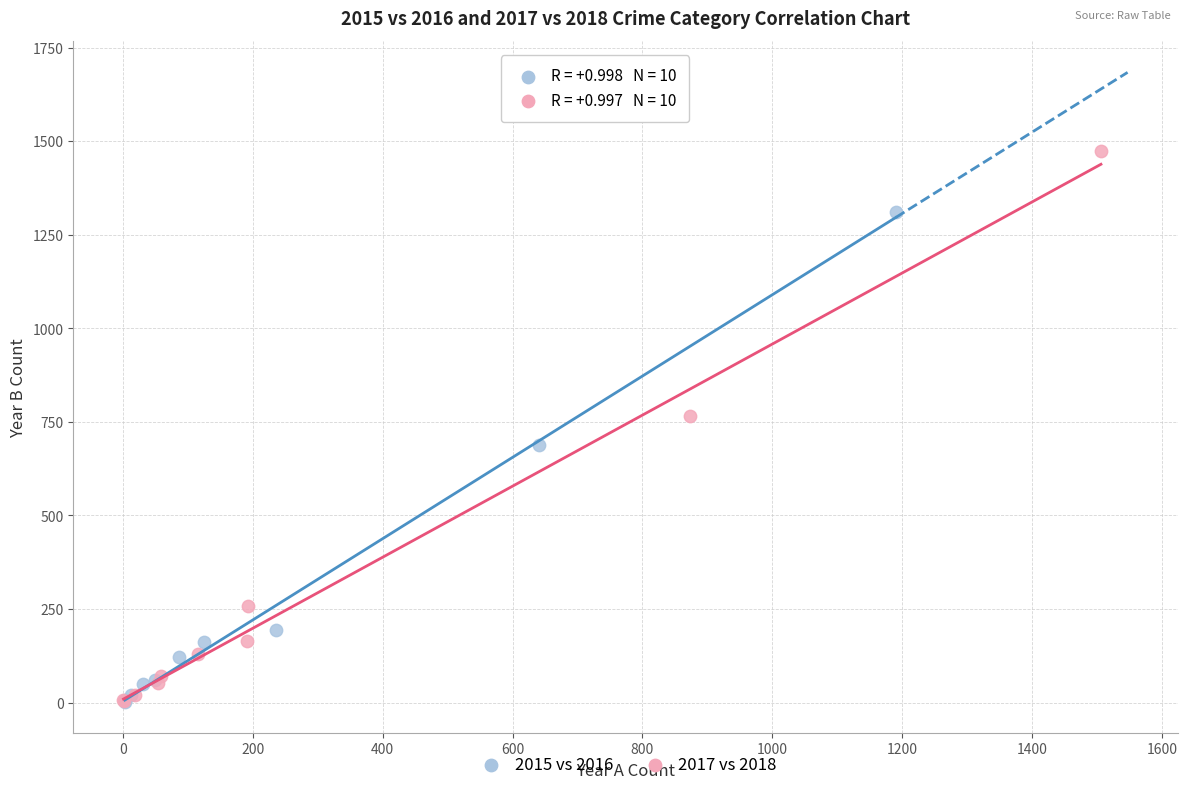

Which series has the widest spread of Y values?

2017 vs 2018